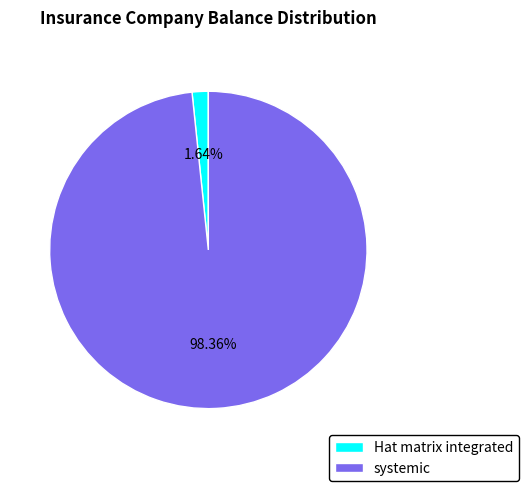

Which slice is the largest?

systemic